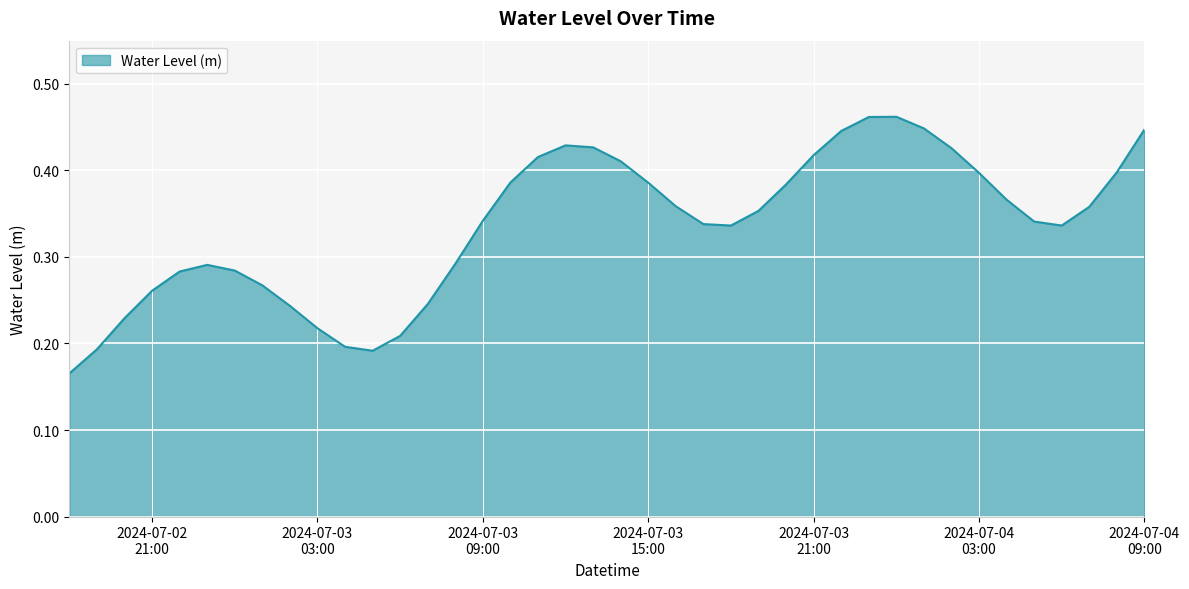

Count the number of categories in the chart.

40